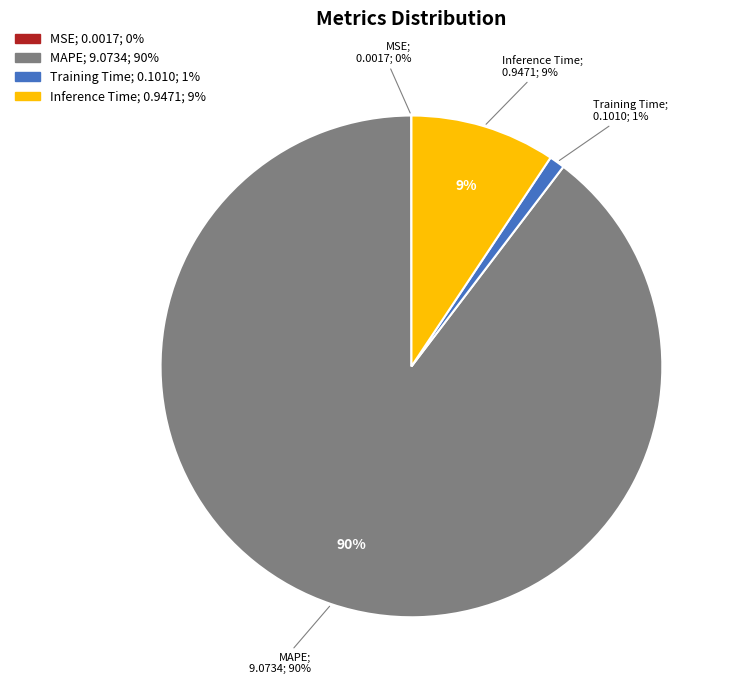

What is the total percentage of MAPE and Training Time?

90.6%